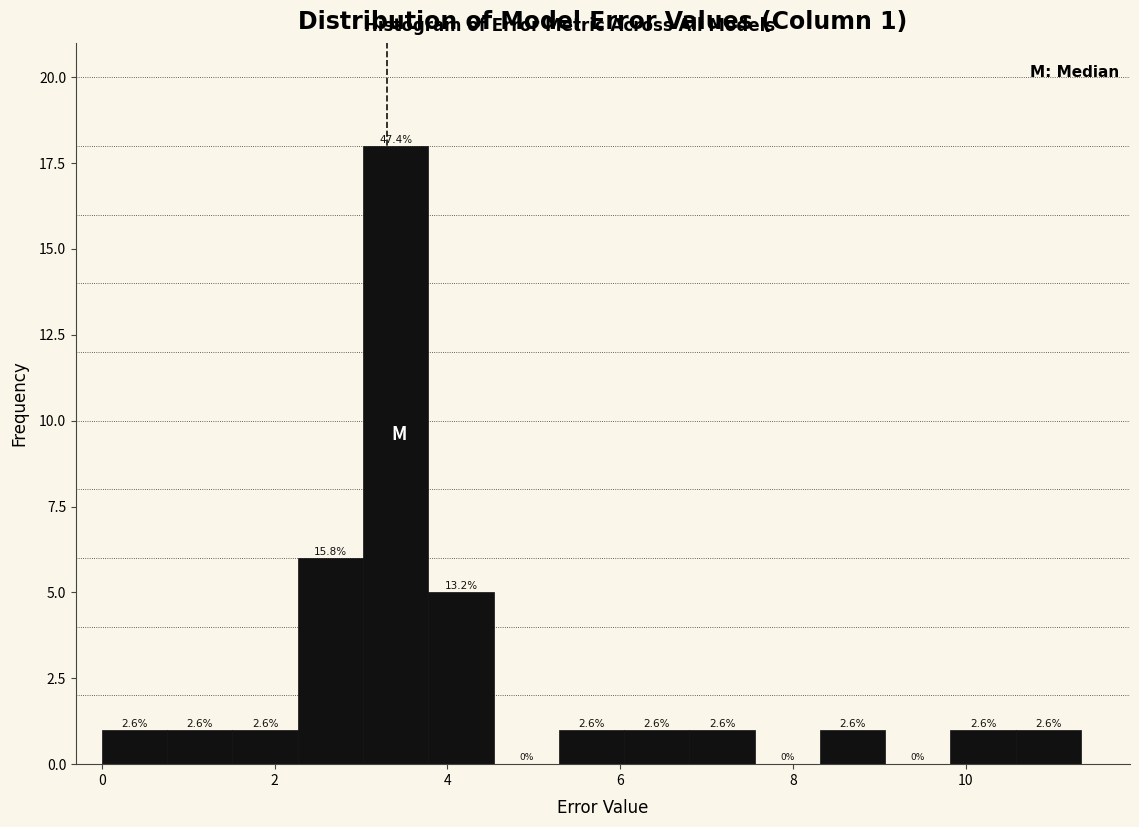

Around what value on the x-axis is the tallest bar? Give the approximate position of its centre, as read against the axis.

3.4